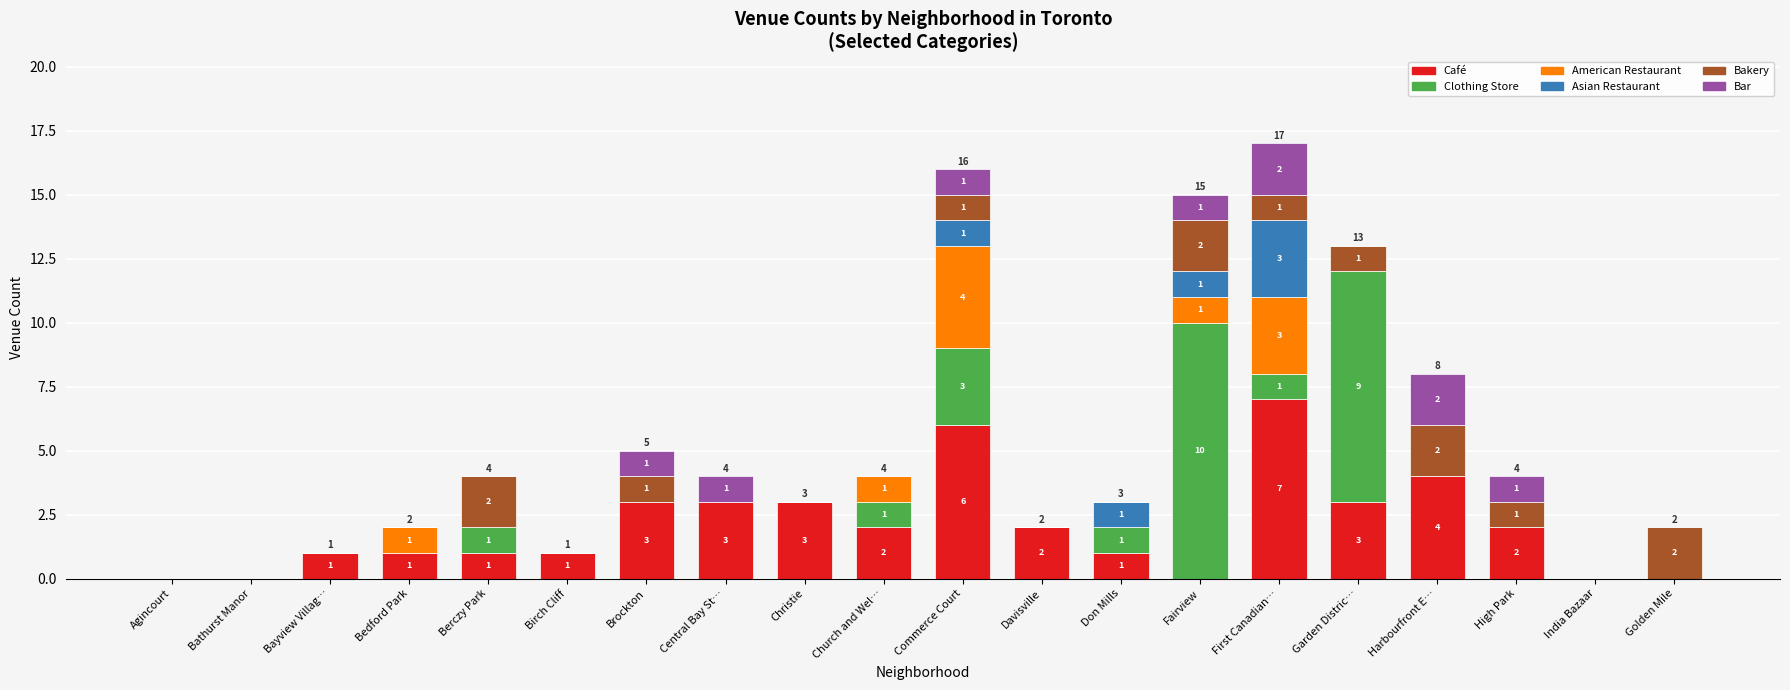

Are the bars horizontal?

No